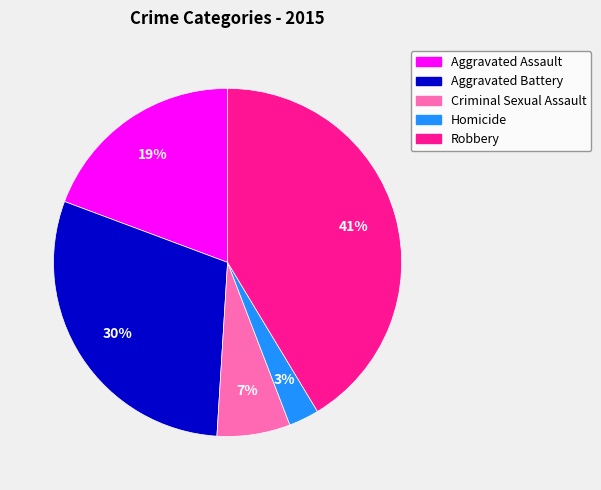

What is the smallest slice in the pie chart?

Homicide